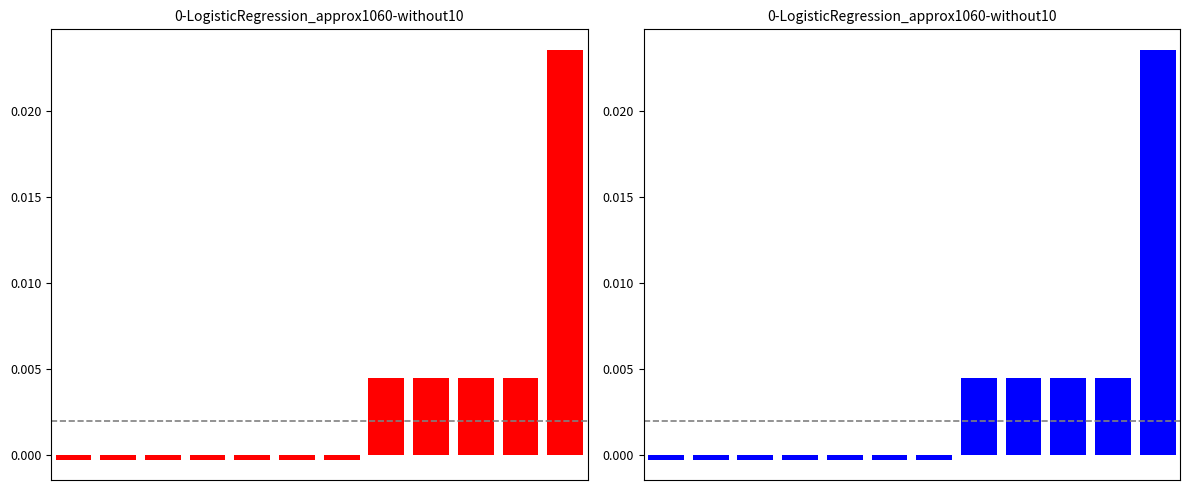

How many bars are there in total?

12